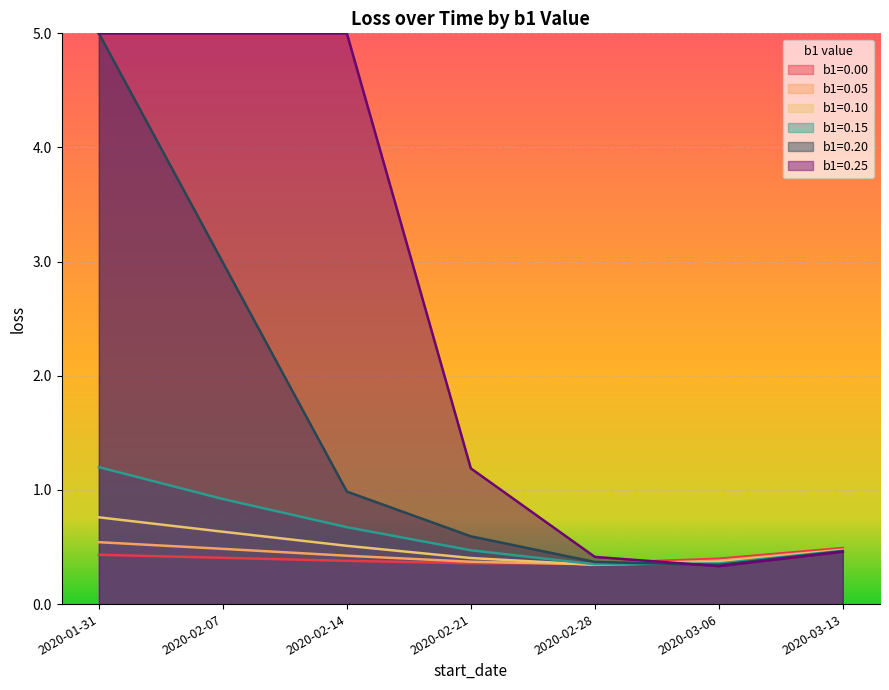

Read the b1=0.10 value at 2020-03-13.

0.5